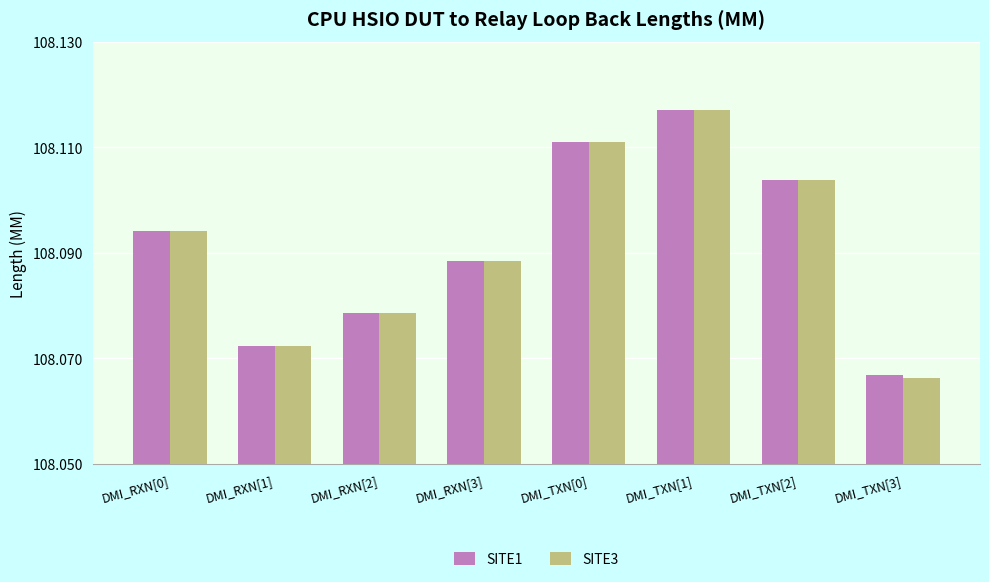

The SITE3 series shows 56.6 at DMI_TXN[1]. True or false?

False